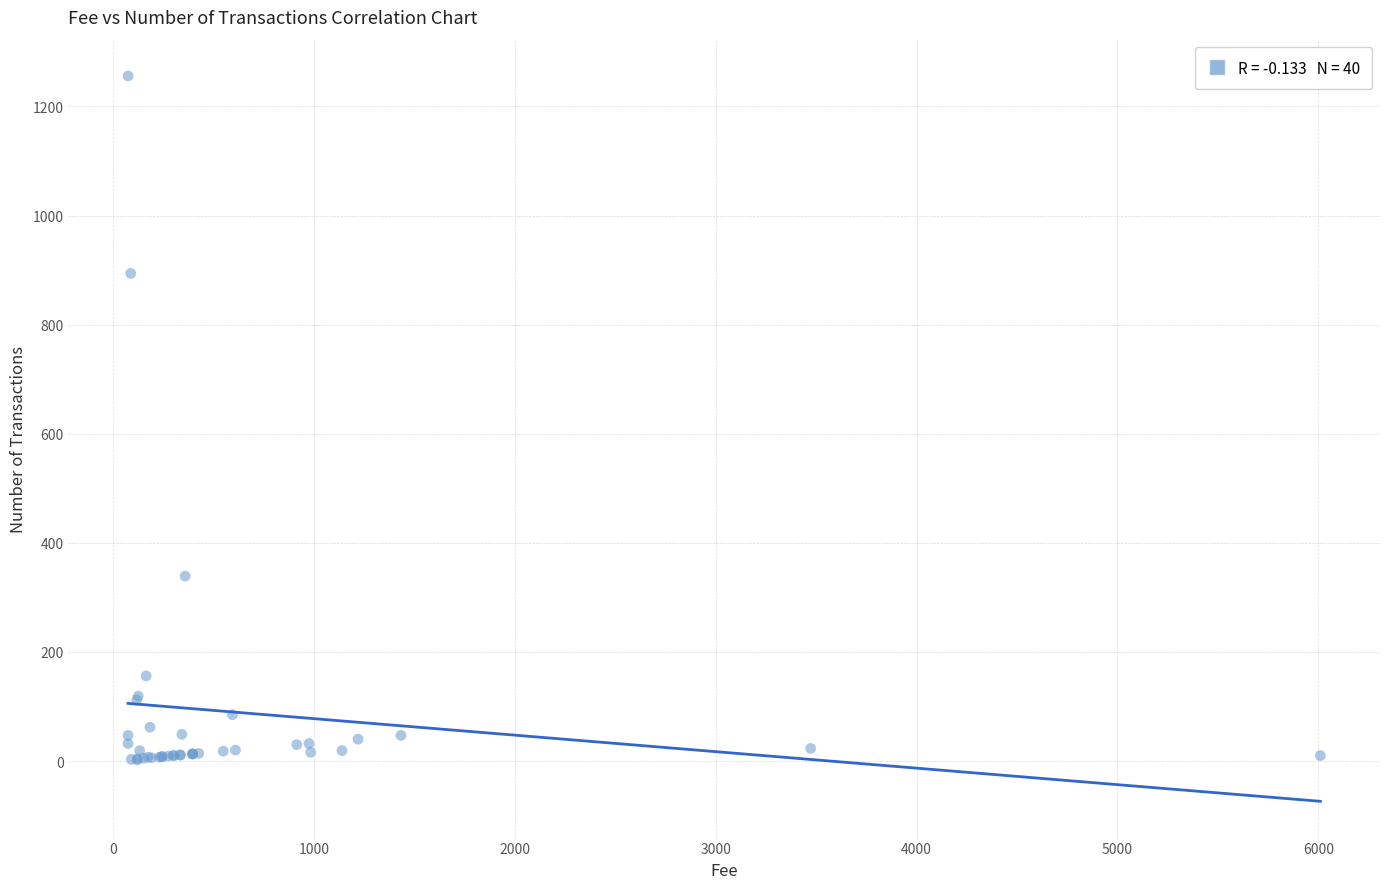

What Y value in the scatter plot is closest to 629?

894